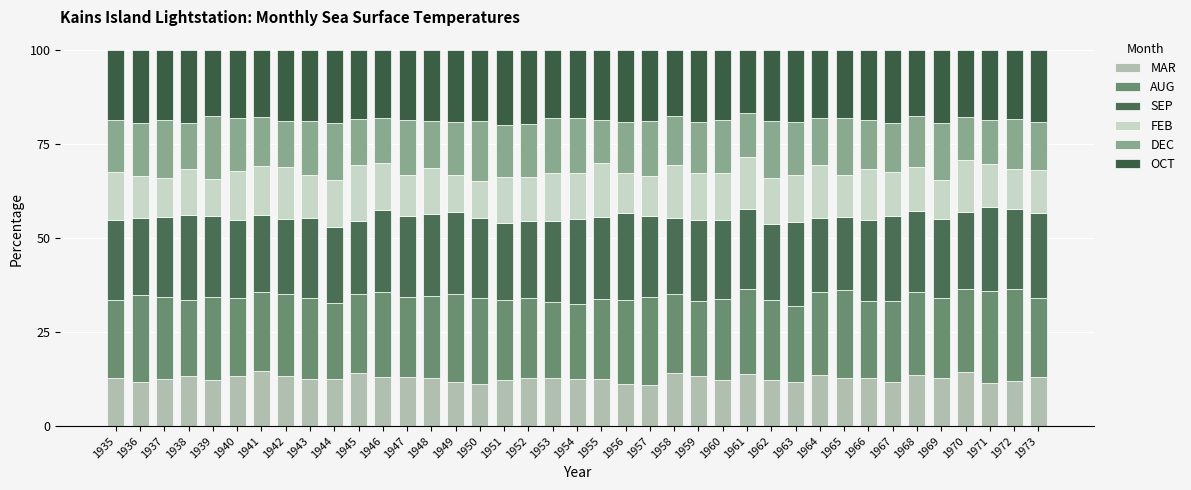

Are the bars horizontal?

No